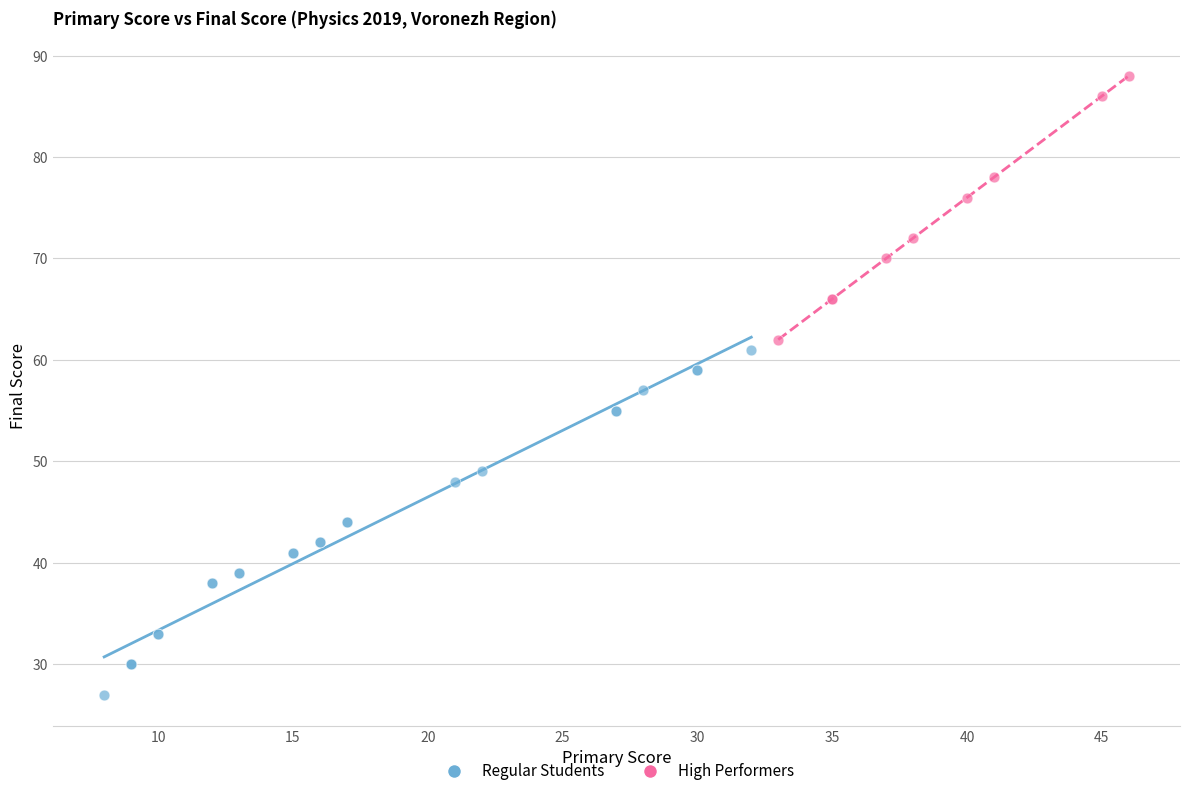

Which series has the largest Y range (max minus min)?

Regular Students